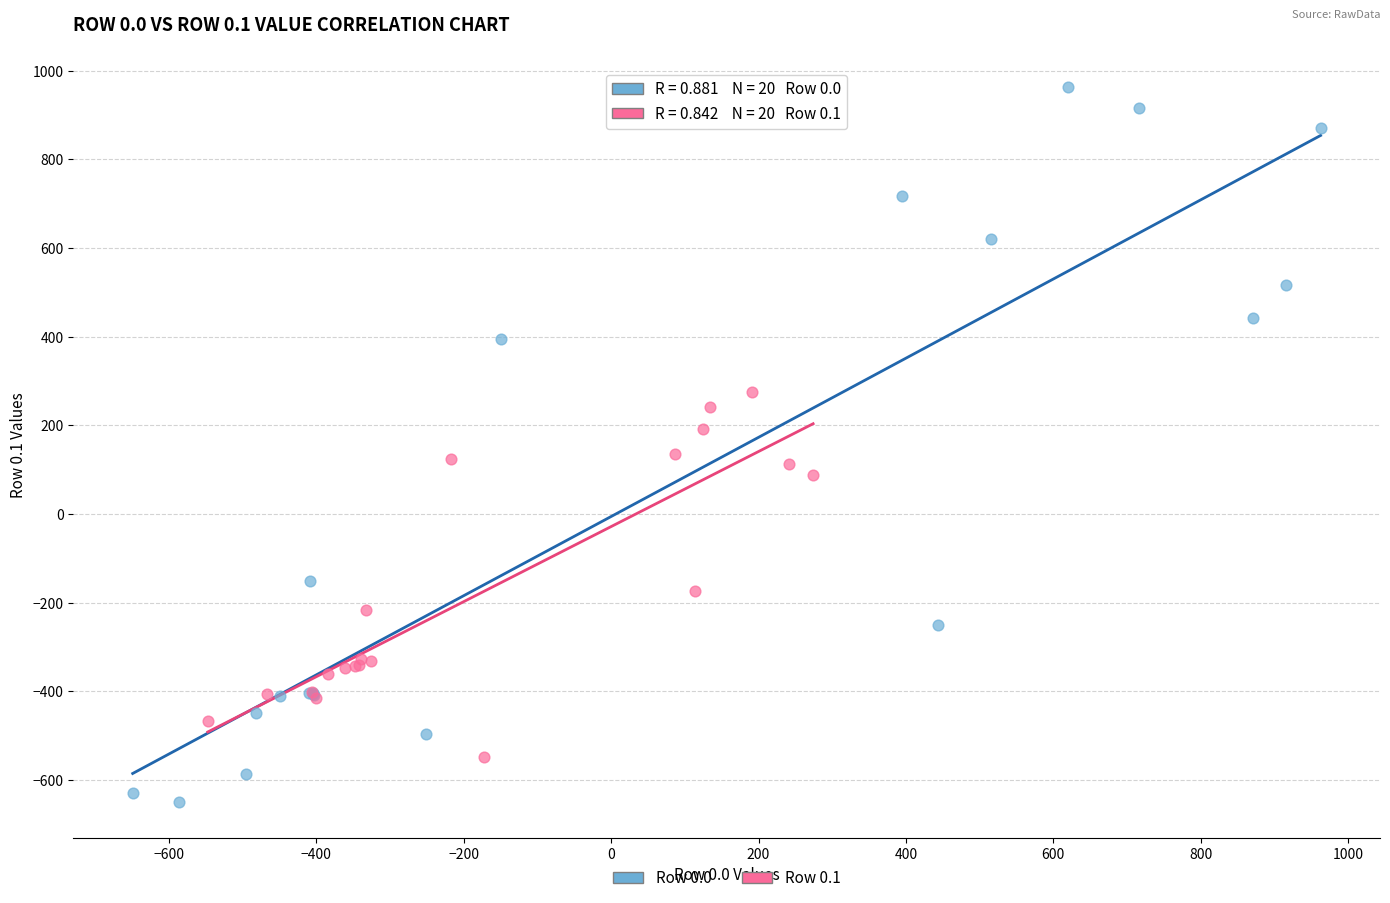

Which series reaches the maximum Y coordinate?

Row 0.0